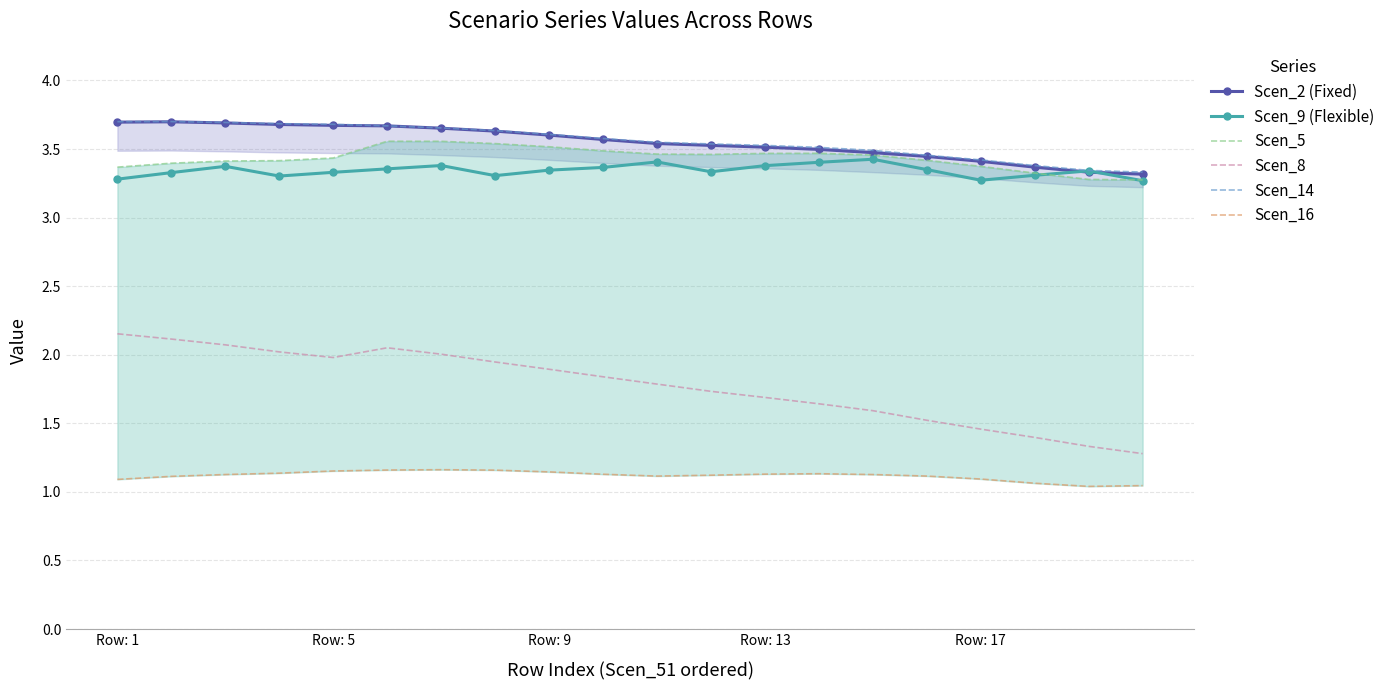

What is the smallest value displayed?

1.0